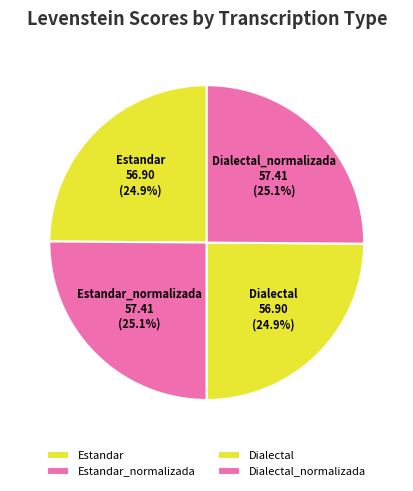

The Dialectal_normalizada slice represents 25% of the pie. True or false?

True